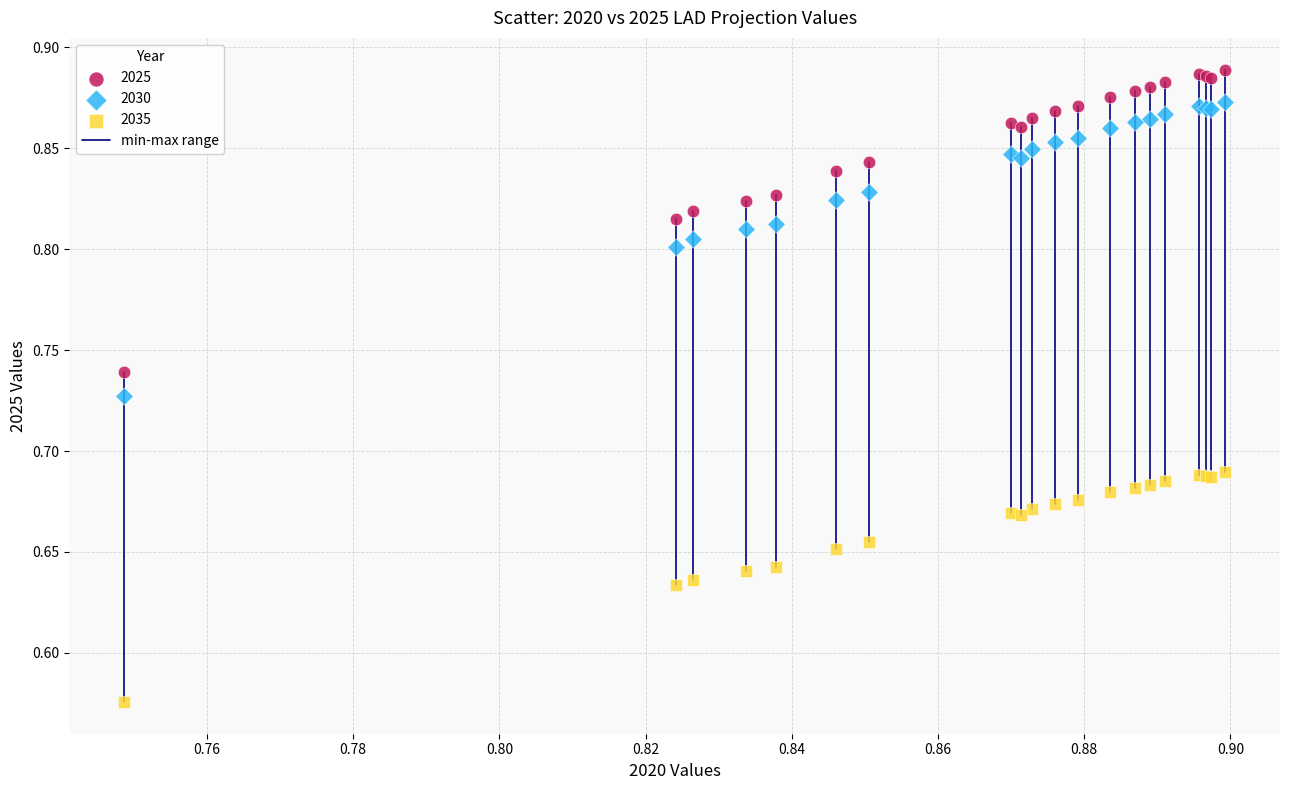

Which series reaches the maximum Y coordinate?

2025